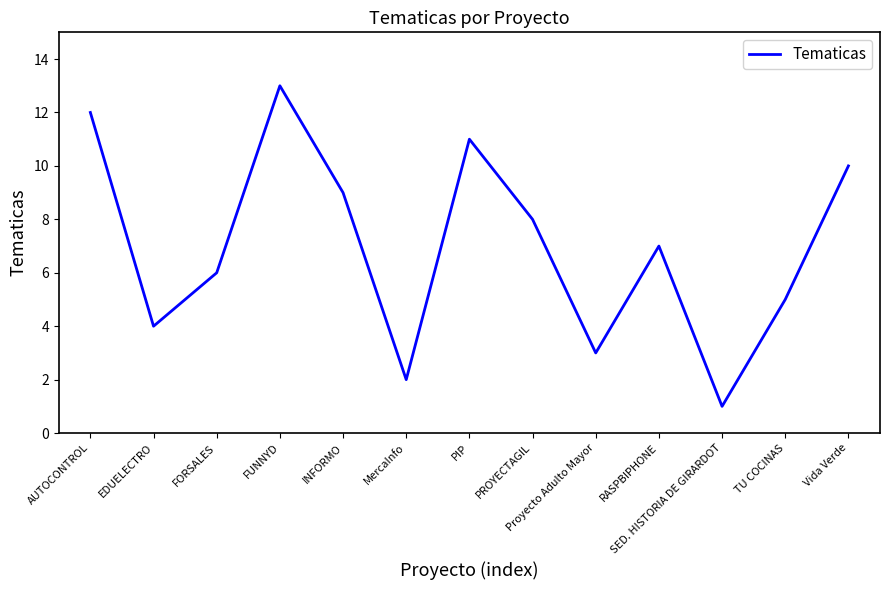

How many lines are shown in the chart?

1